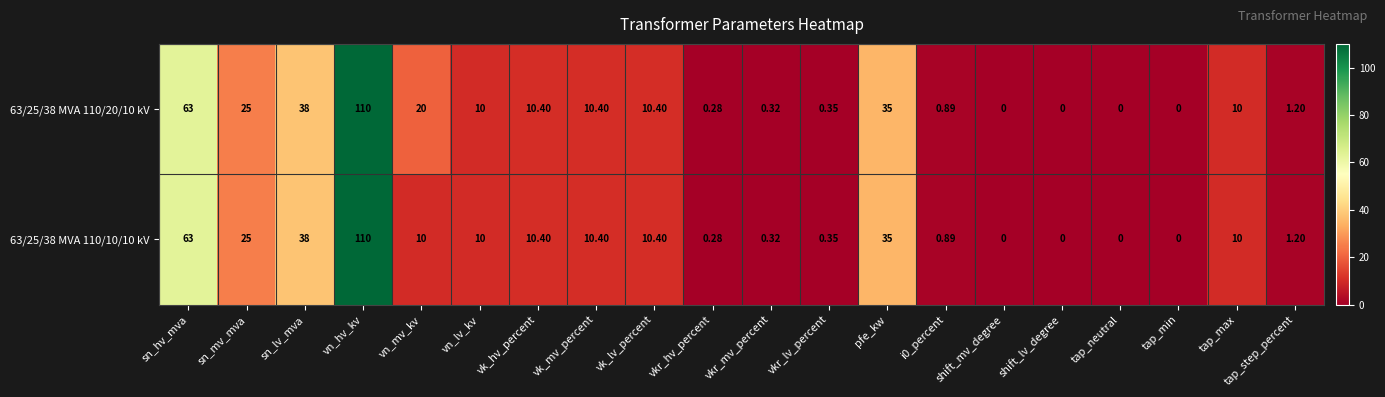

At which category does the chart reach its peak across all series?

vn_hv_kv